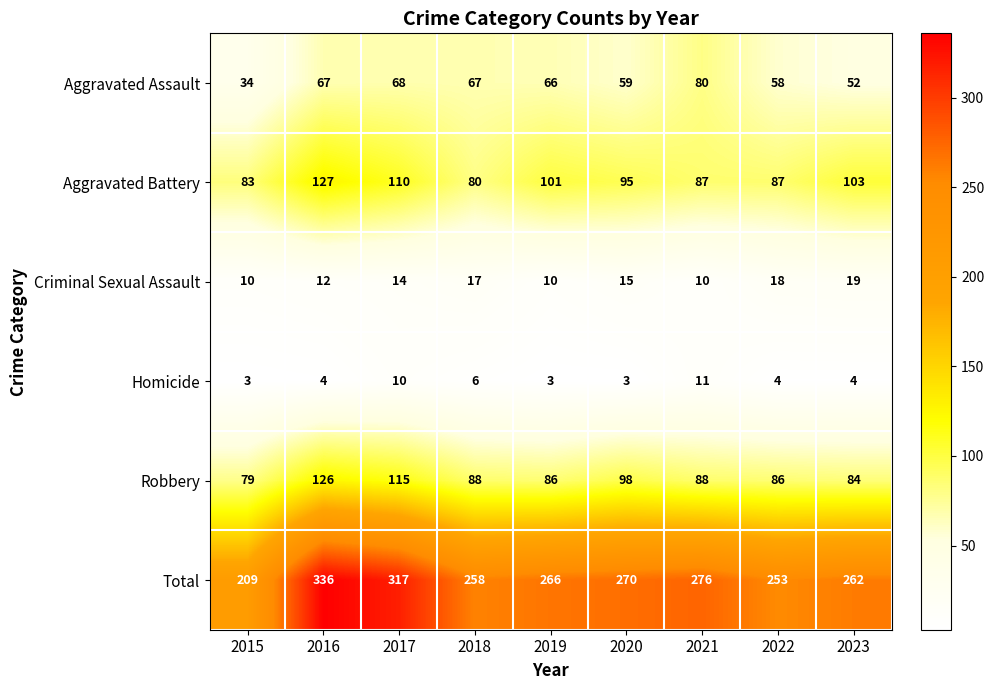

What is the difference between the Aggravated Battery values at 2016 and 2021?

40